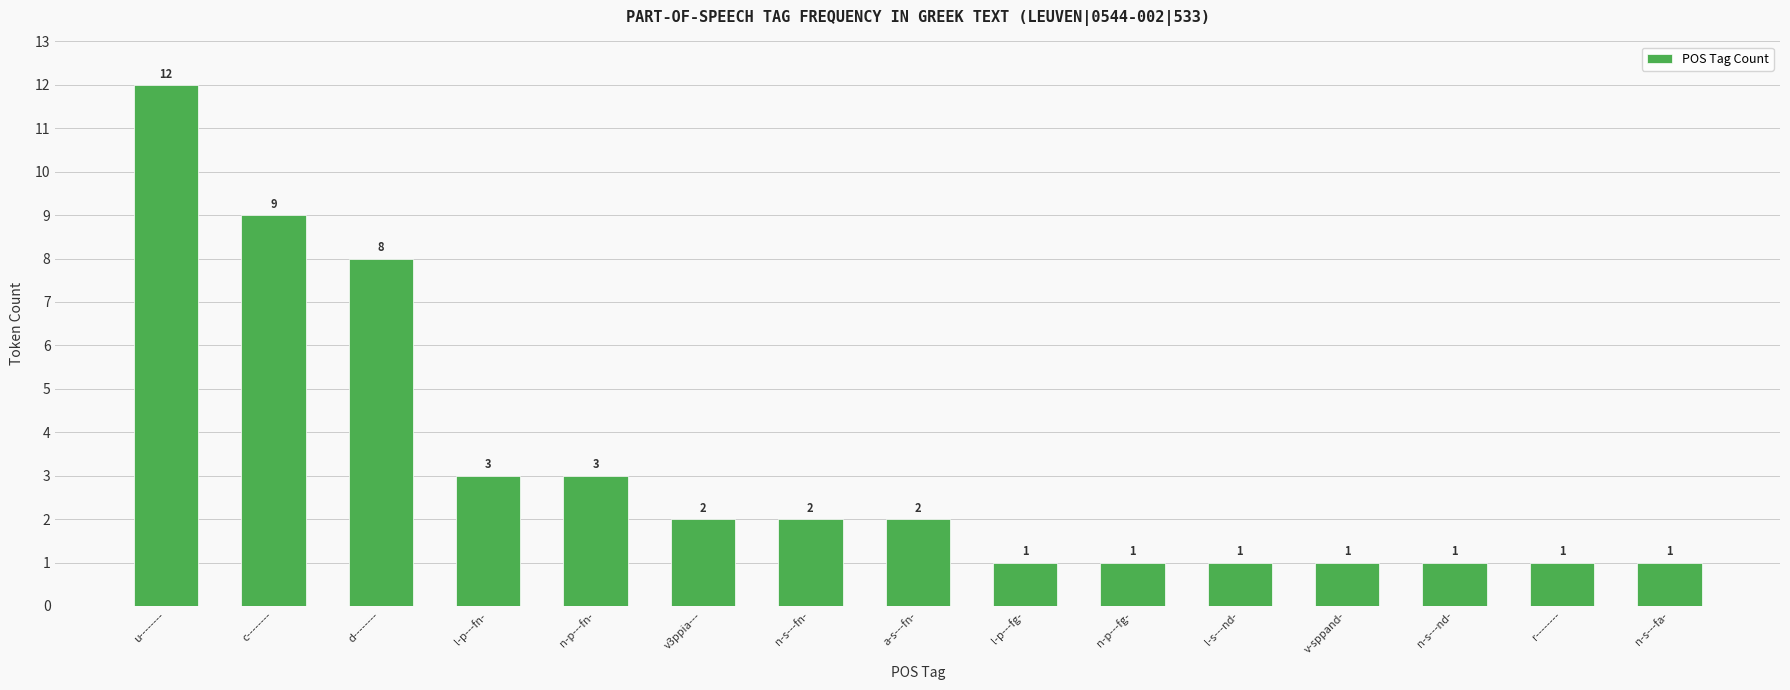

The chart shows a value of 2 at v3ppia---. True or false?

True